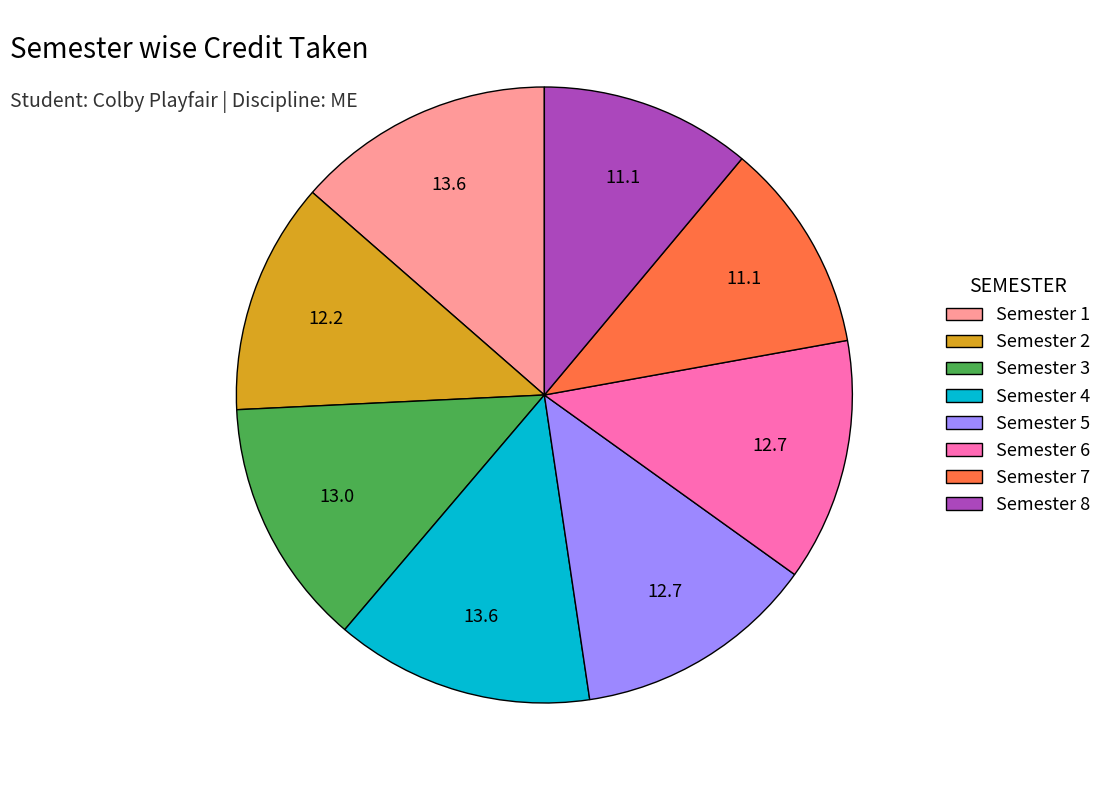

True or false: Semester 2 accounts for 25% of the total.

False